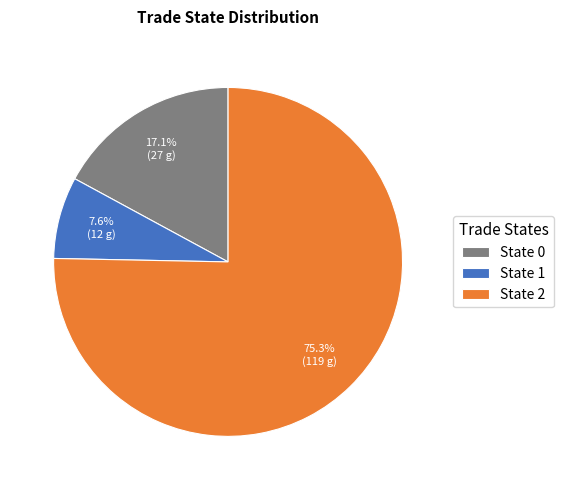

Which category has the smallest portion of the pie?

State 1